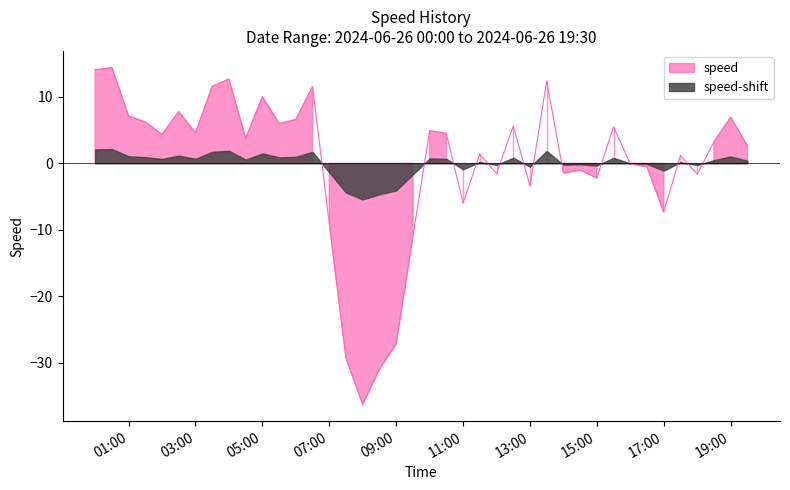

What is the label of the 13th point from the left?

2024-06-26 06:00:00